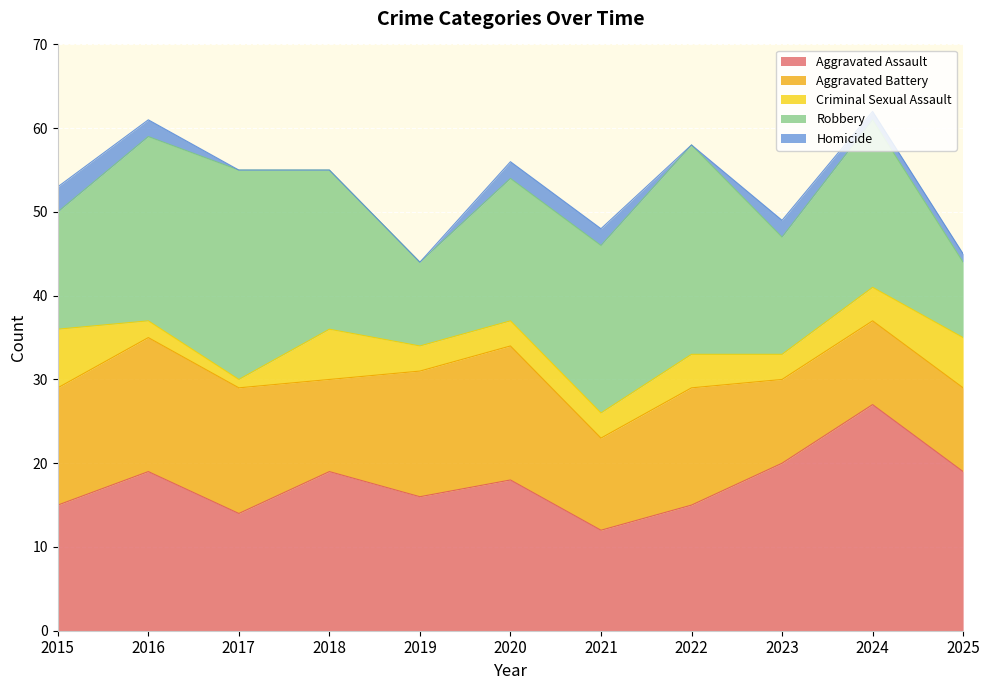

How many interior local peaks does the Aggravated Battery series have?

3